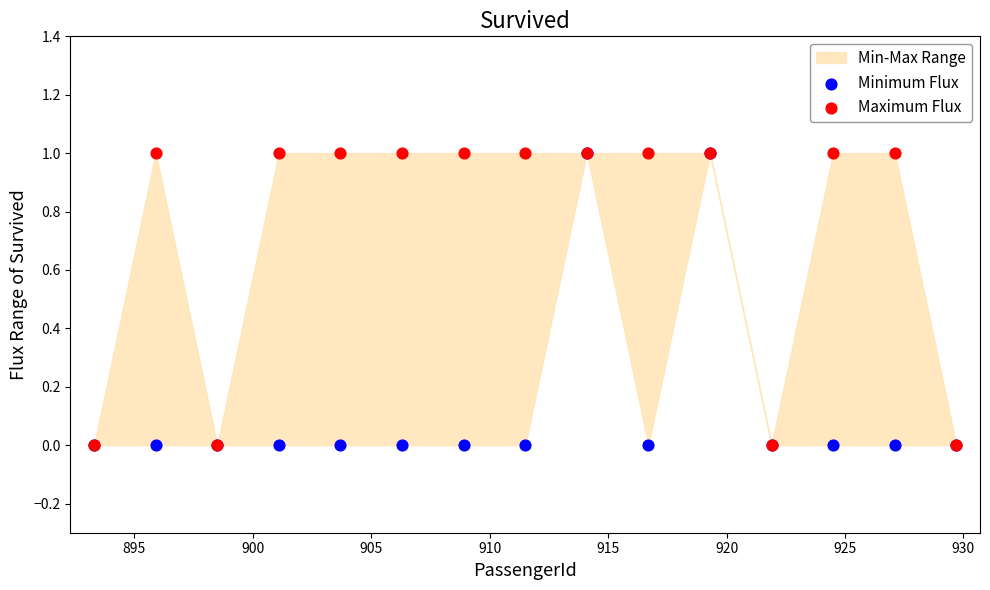

Which series reaches the maximum Y coordinate?

Minimum Flux